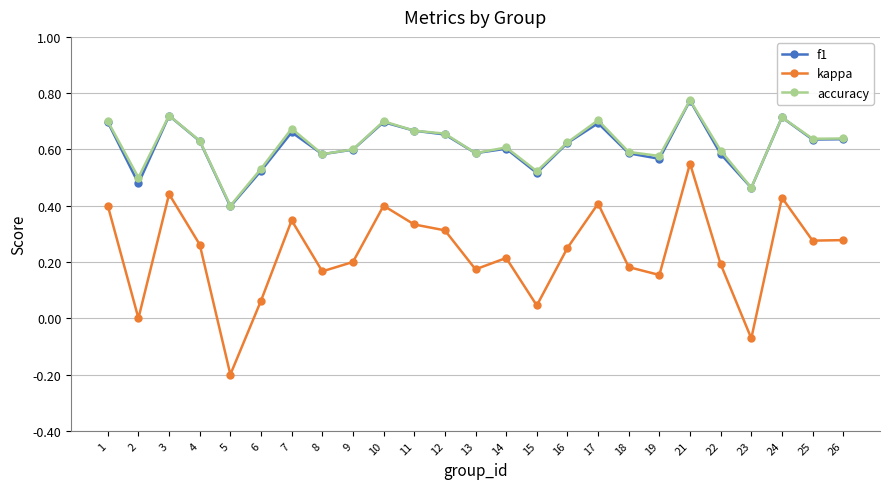

At which category does kappa reach its first local peak?

3